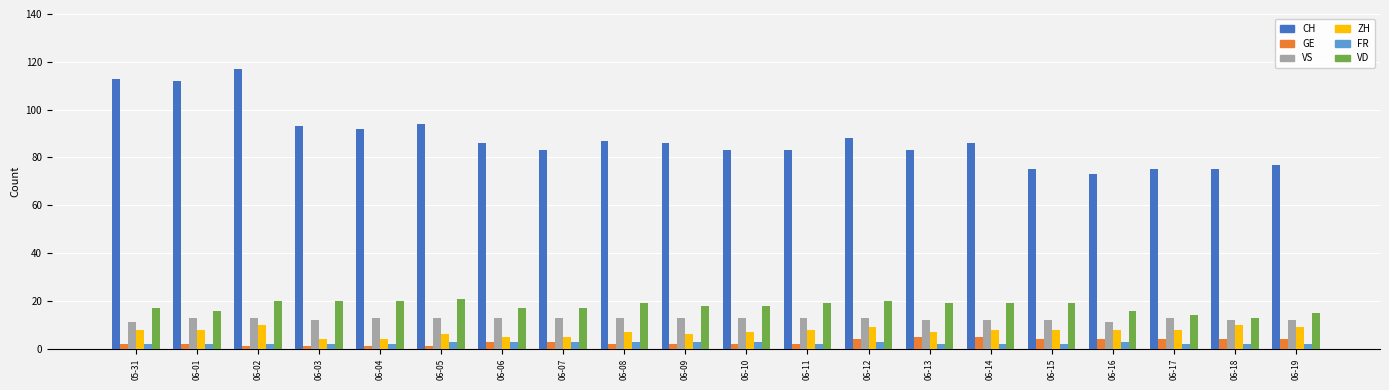

What is the difference between the GE values at 06-11 and 06-02?

1